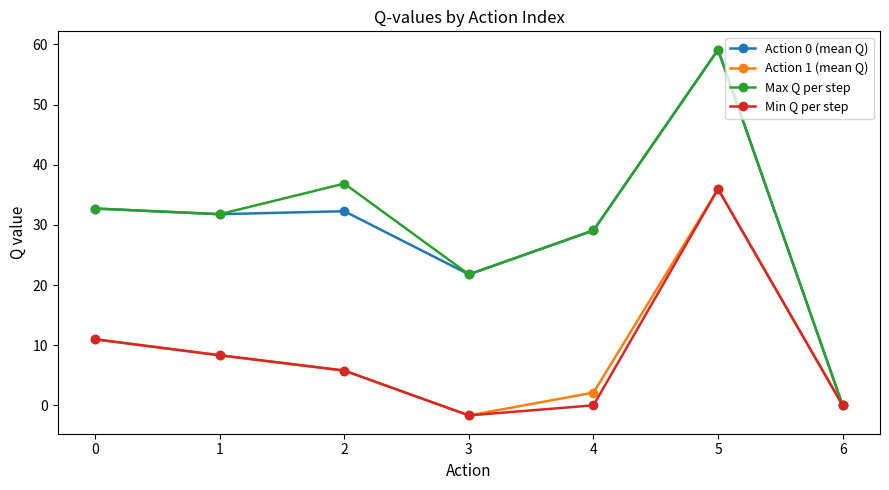

What is the sum of the Min Q per step values at 0 and 6?

11.0